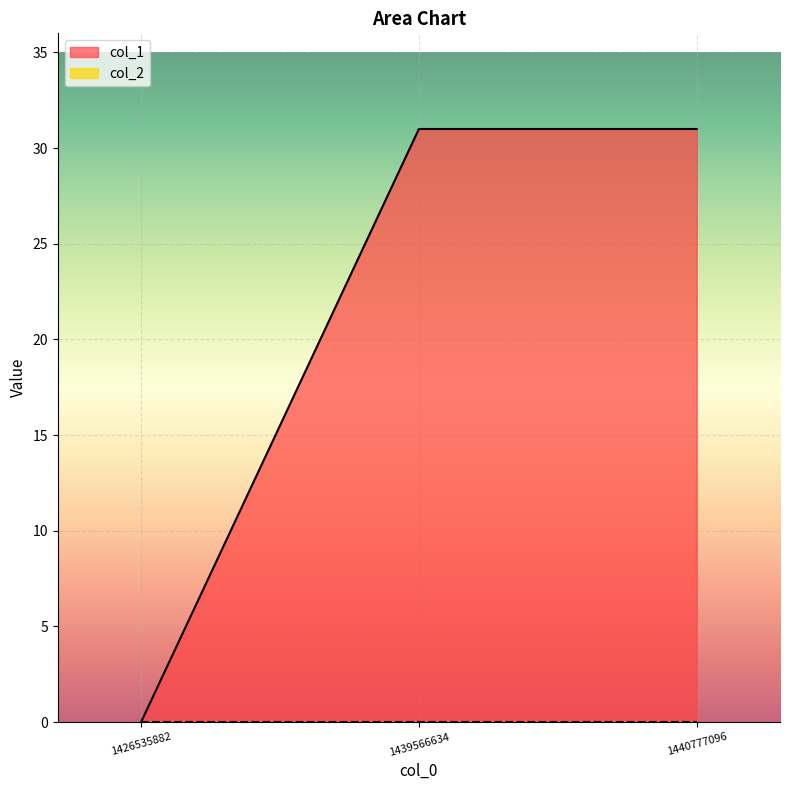

How many distinct data groups are displayed?

2